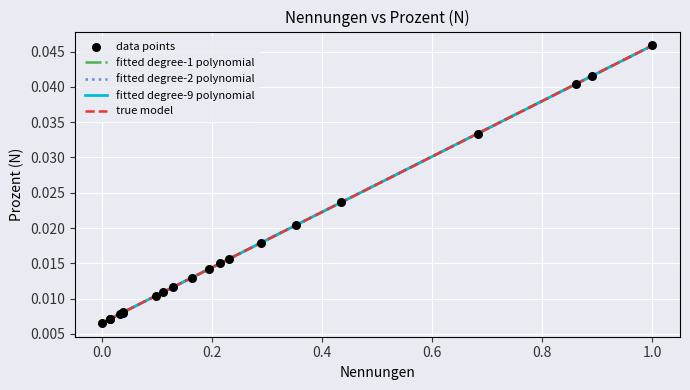

Is this an area chart (filled region under the line)?

No